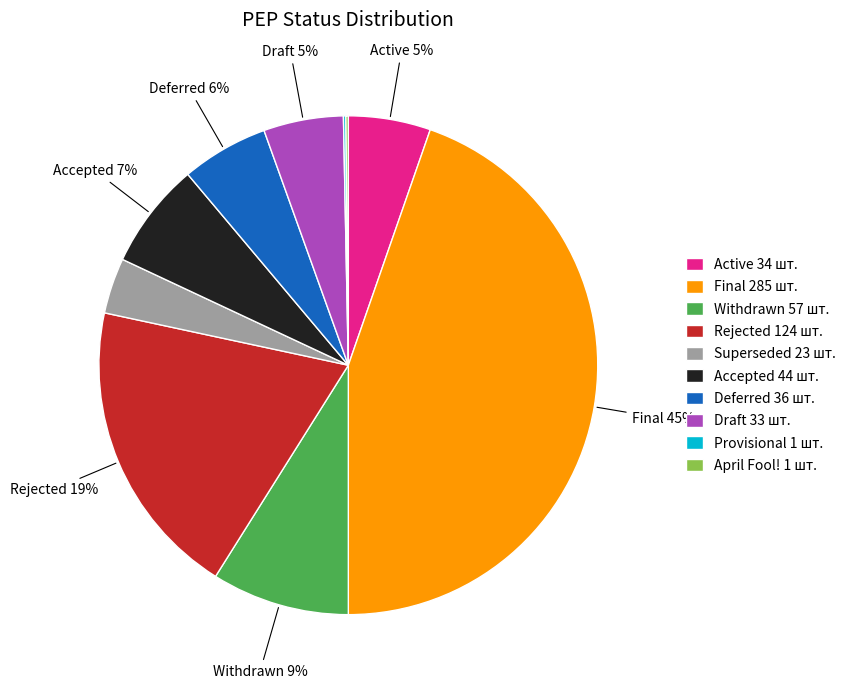

To the nearest percent, what is the average slice percentage?

10%